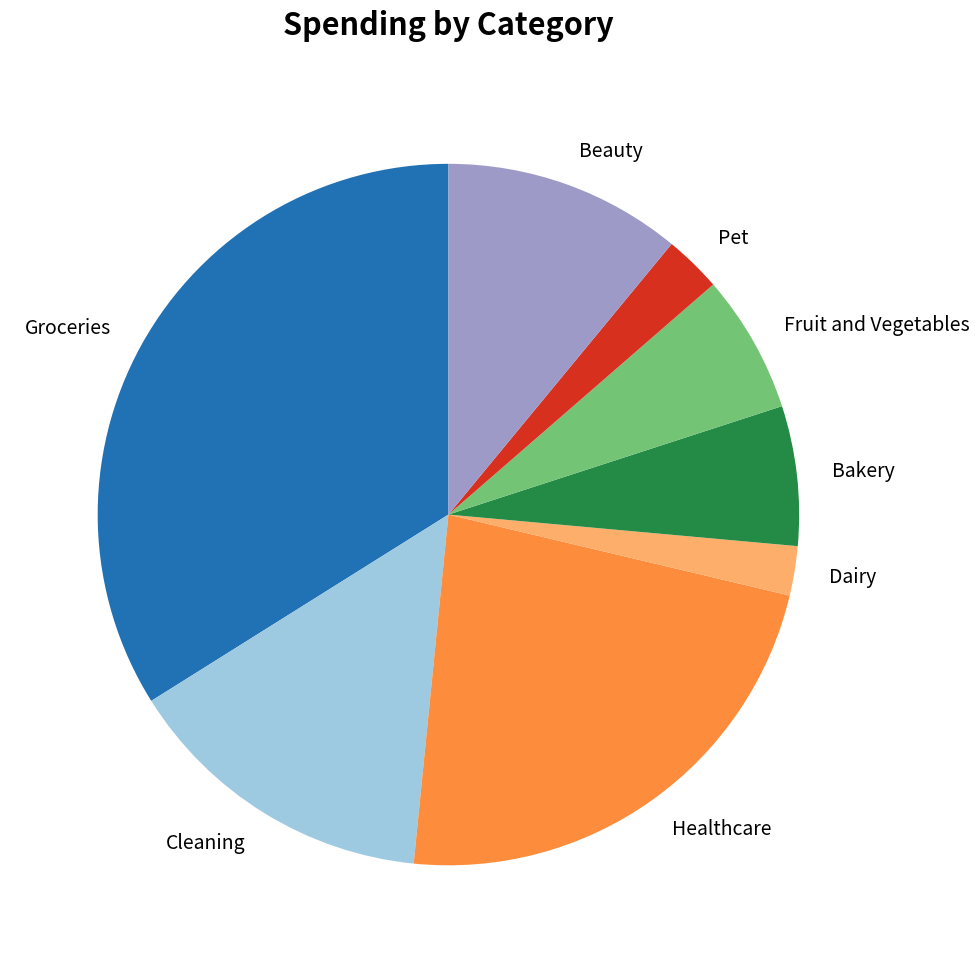

The Bakery slice represents 6% of the pie. True or false?

True